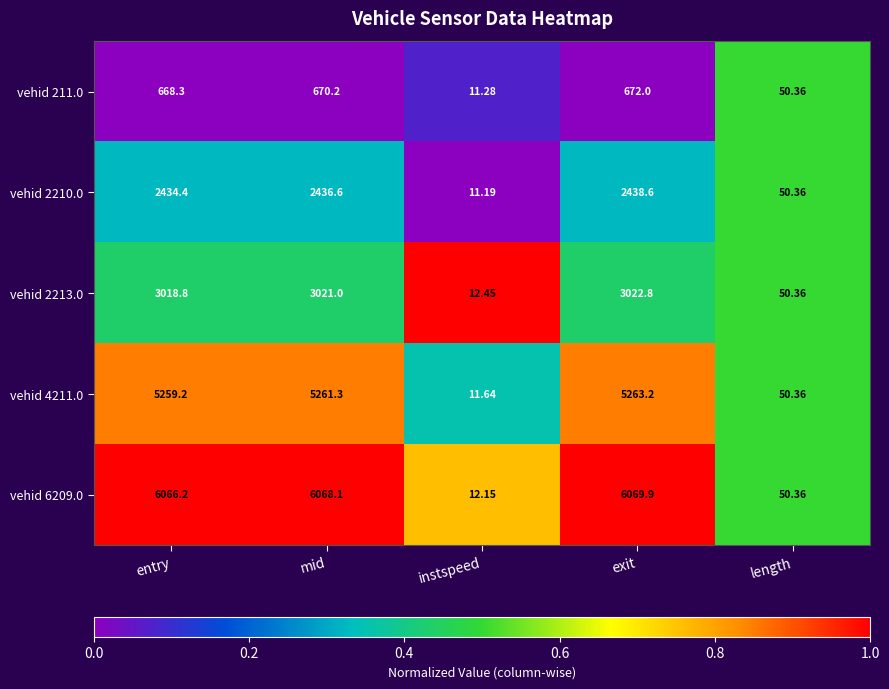

At which category does the chart reach its minimum across all series?

instspeed